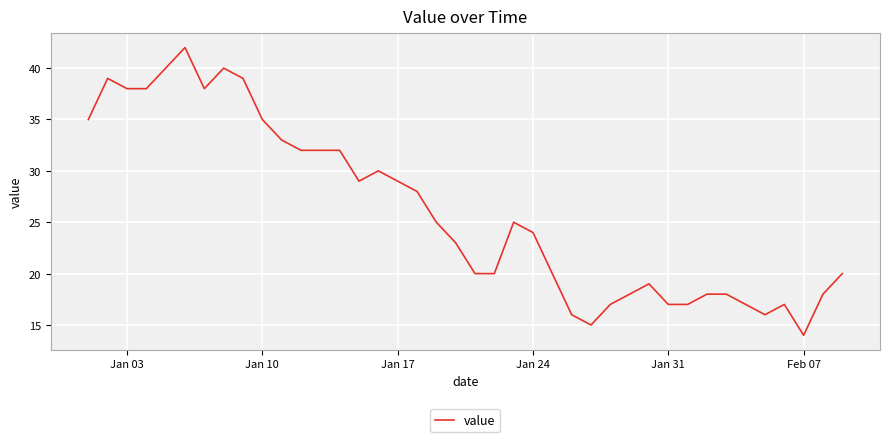

What is the smallest value displayed?

14